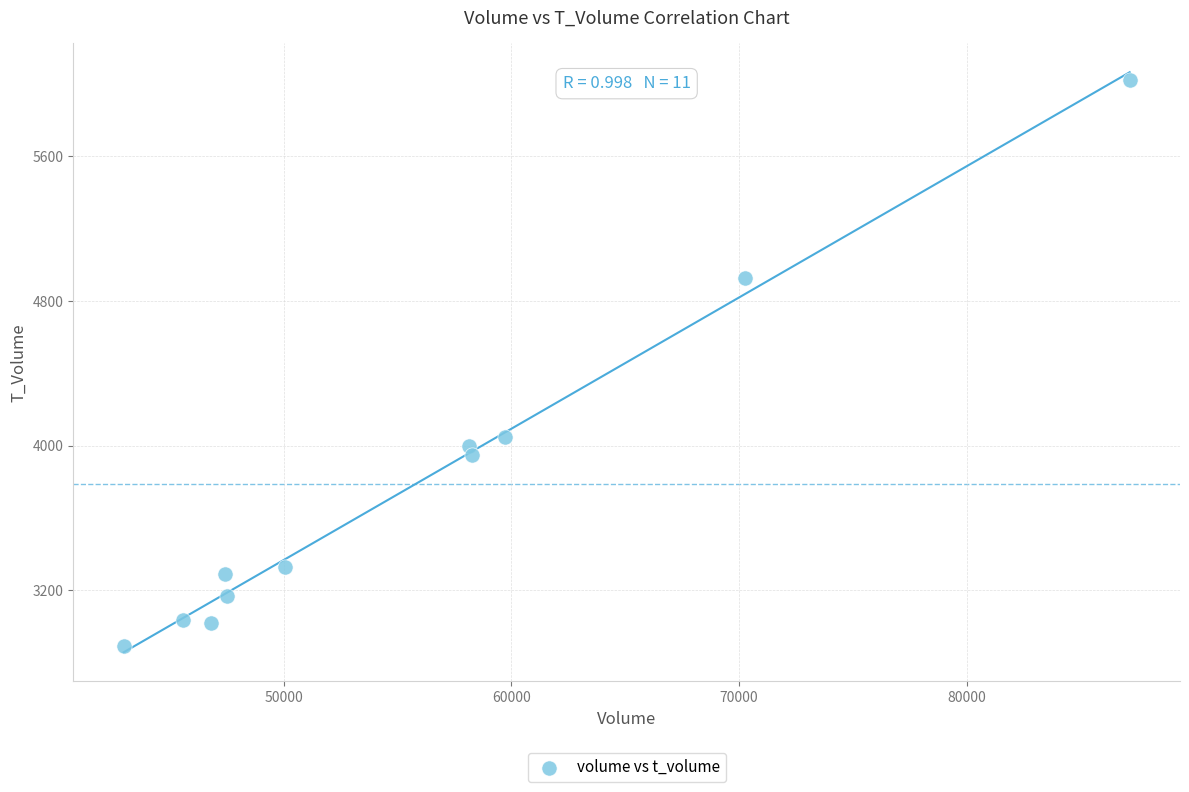

What Y value in the scatter plot is closest to 4457?

4049